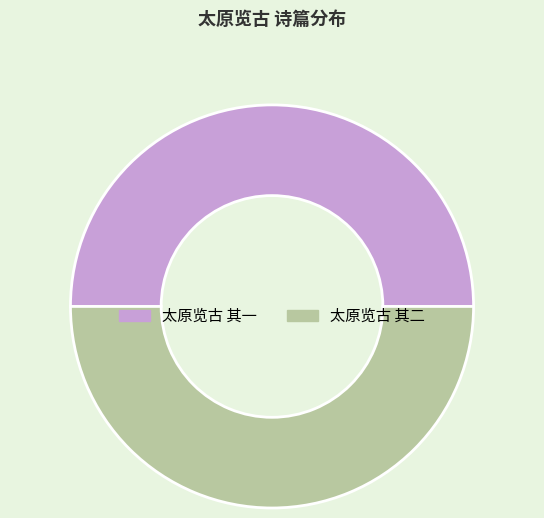

Is the sum of 太原览古 其二 and 太原览古 其一 greater than half?

Yes